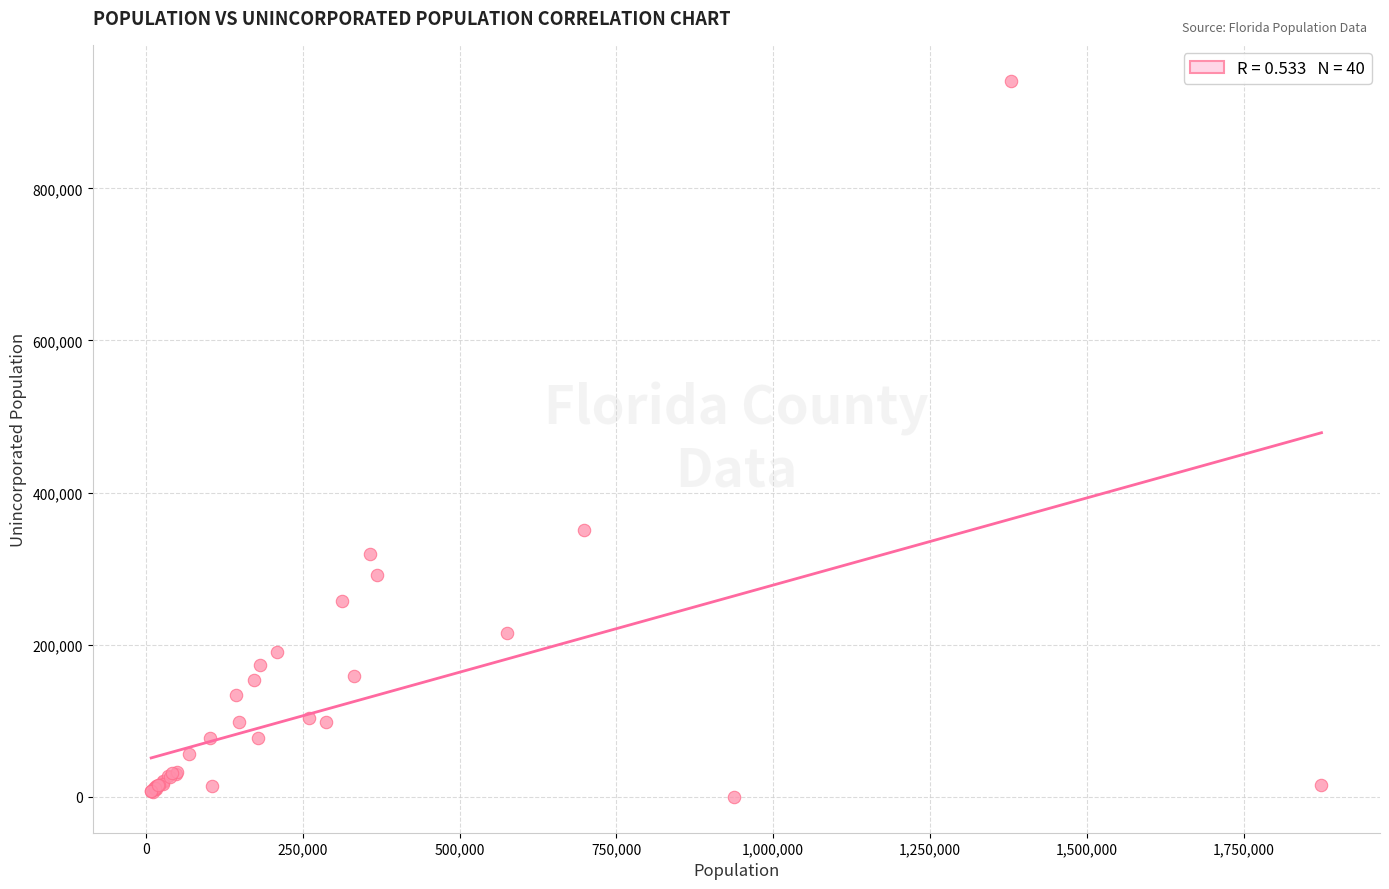

What Y value in the scatter plot is closest to 470768?

350230